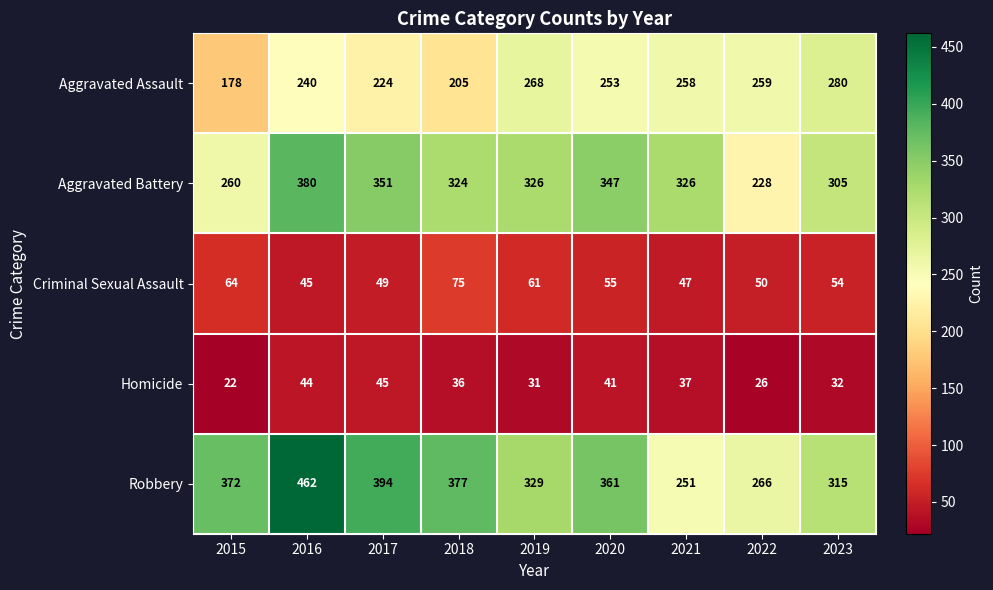

Which series changed the most between 2017 and 2022?

Robbery